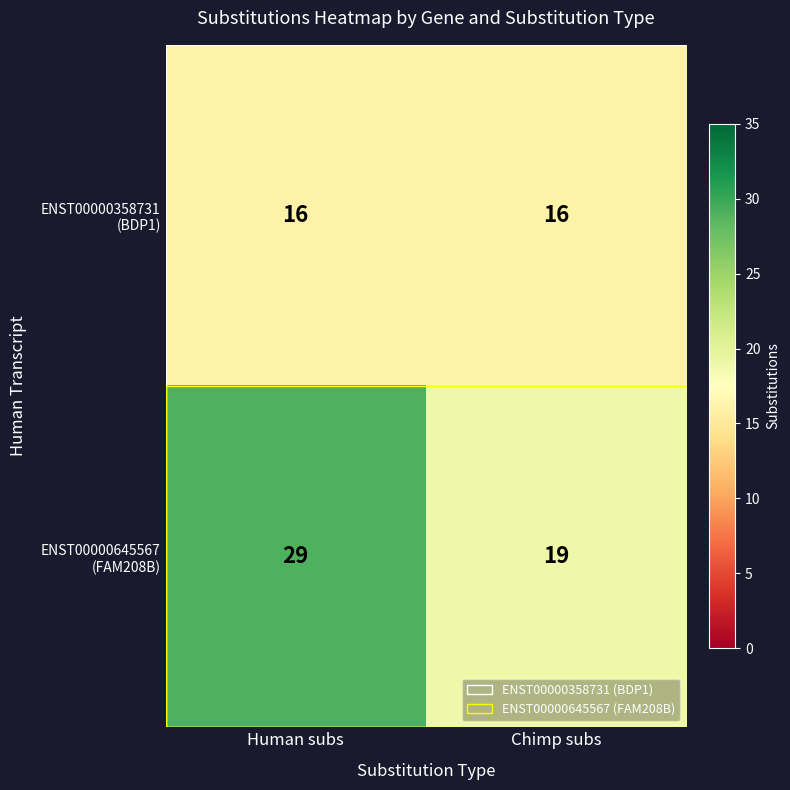

What is the greatest value displayed?

29